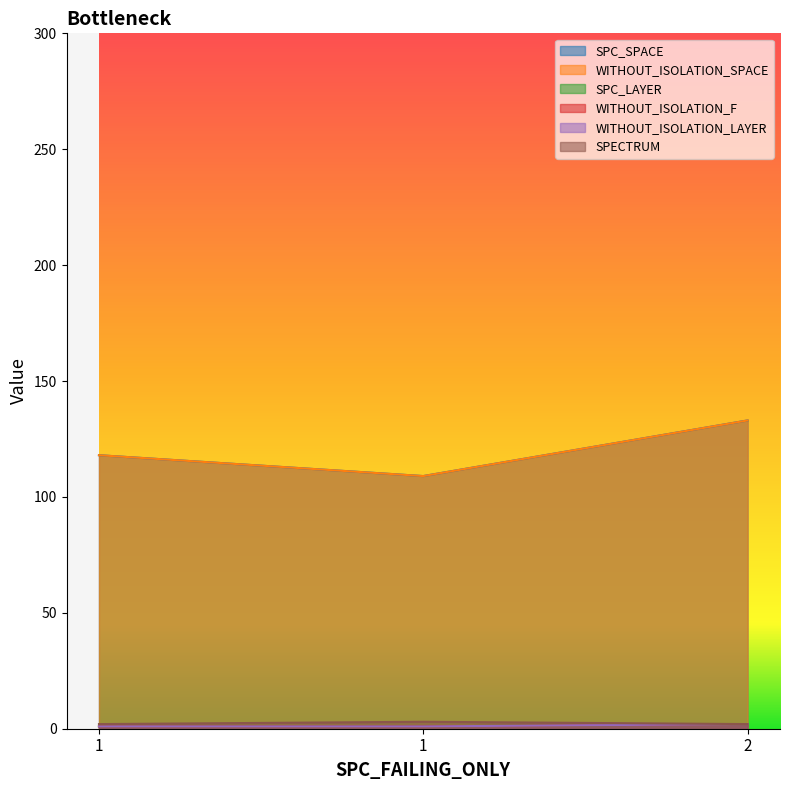

Is the value of SPECTRUM at 2 greater than the value of SPC_SPACE at 1?

No